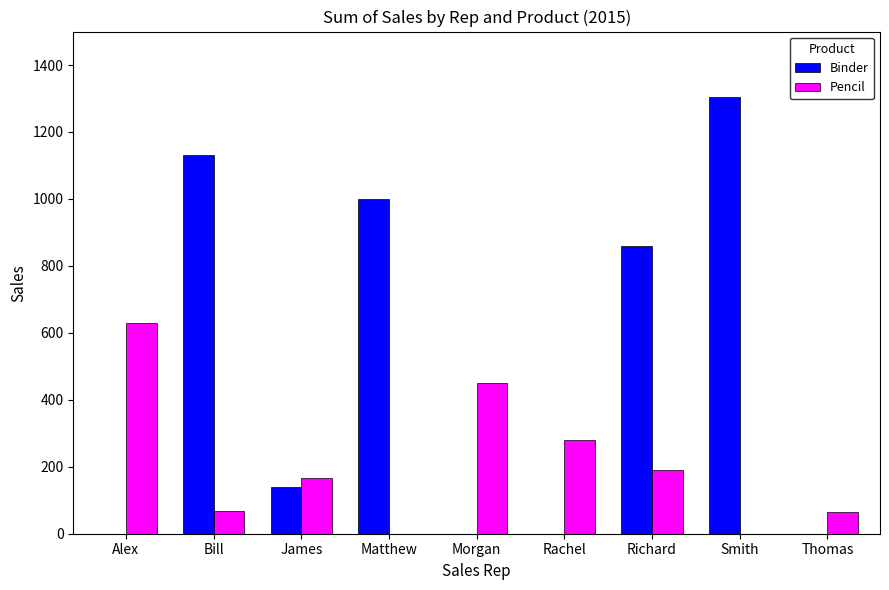

At which category is the sum across all series the highest?

Smith